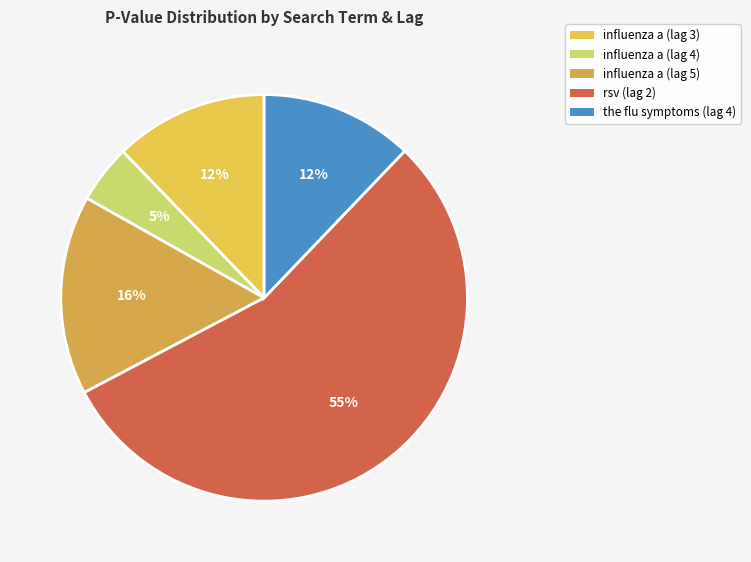

Count the number of slices in the pie.

5